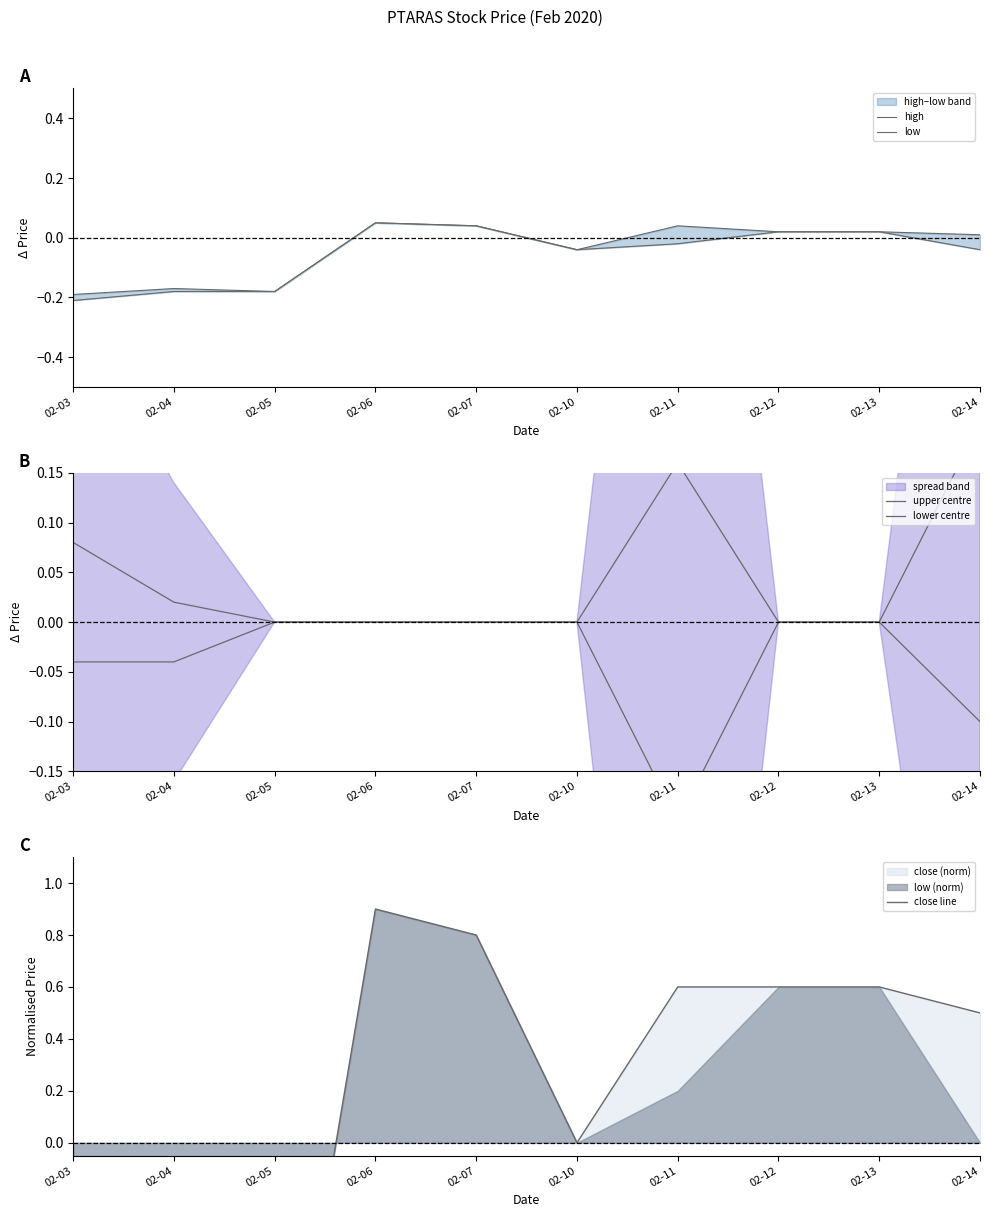

How many data points in high are above 0?

6